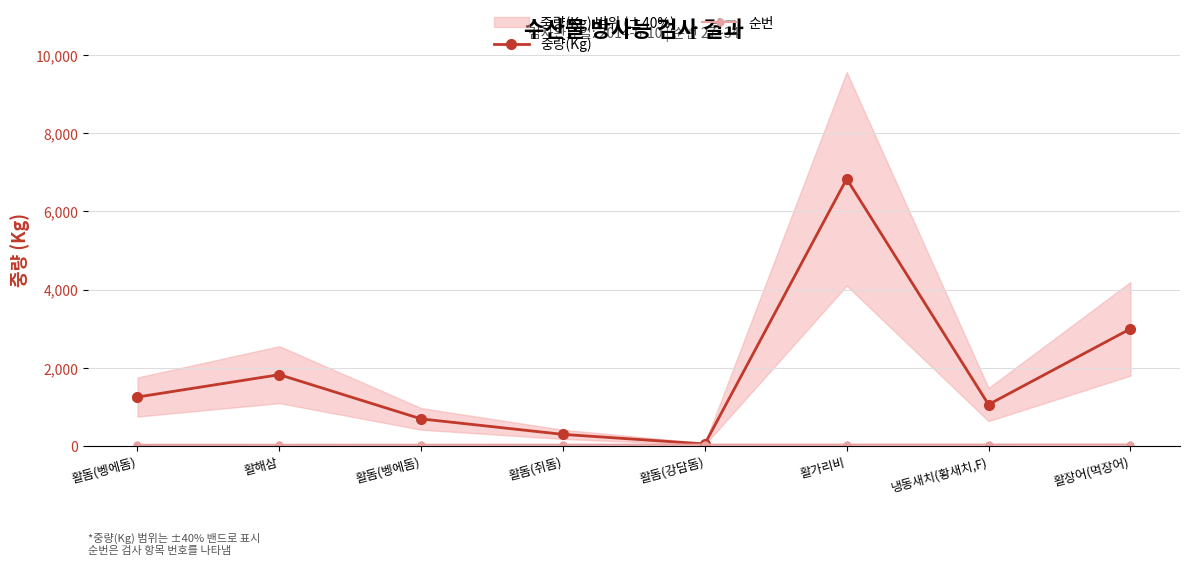

At which category does the chart reach its peak across all series?

활가리비